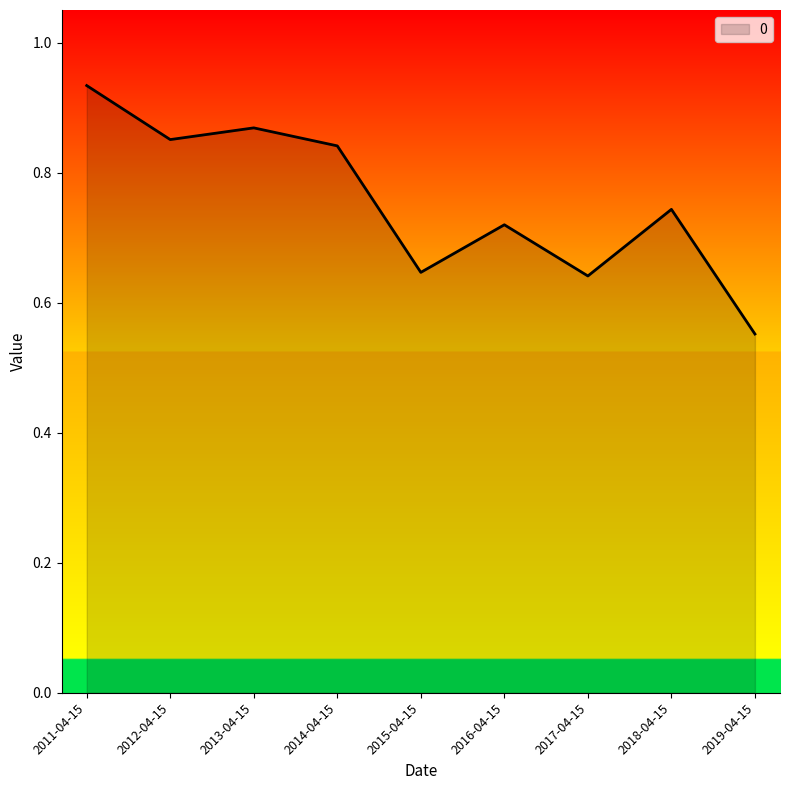

Which category has the lowest value across all series?

2019-04-15